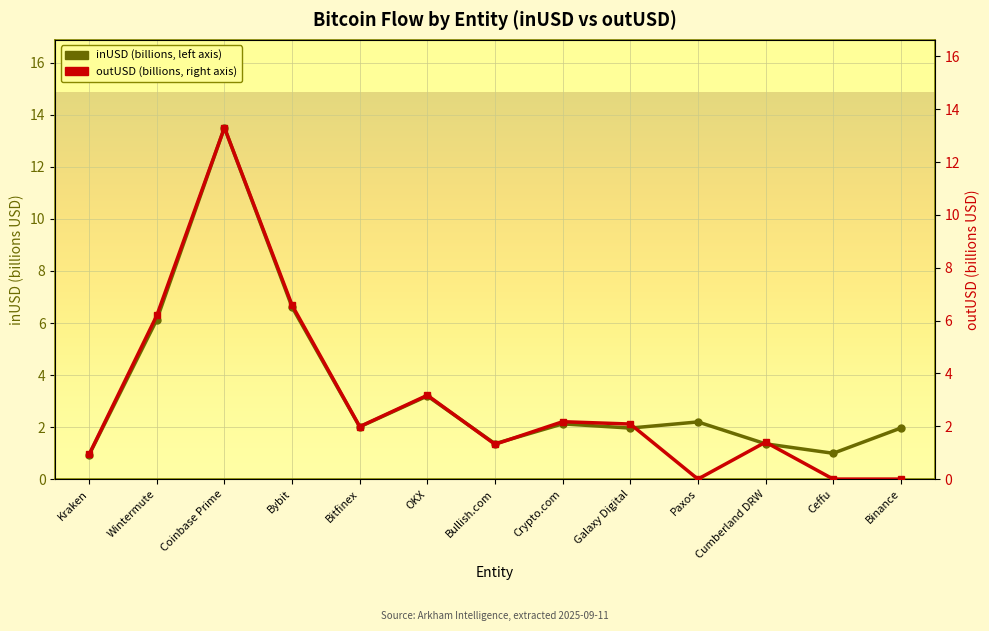

Is this an area chart (filled region under the line)?

No